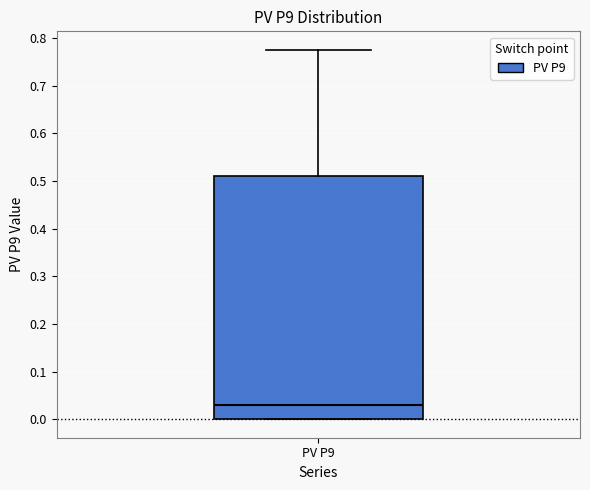

Read this box plot against the y-axis: the position of the median line, the range covered by the box, and the ends of both whiskers. The values are not printed on the chart, so give them approximately, as read against the axis.

median 0.03, box 0.00 to 0.51, whiskers 0.00 to 0.78